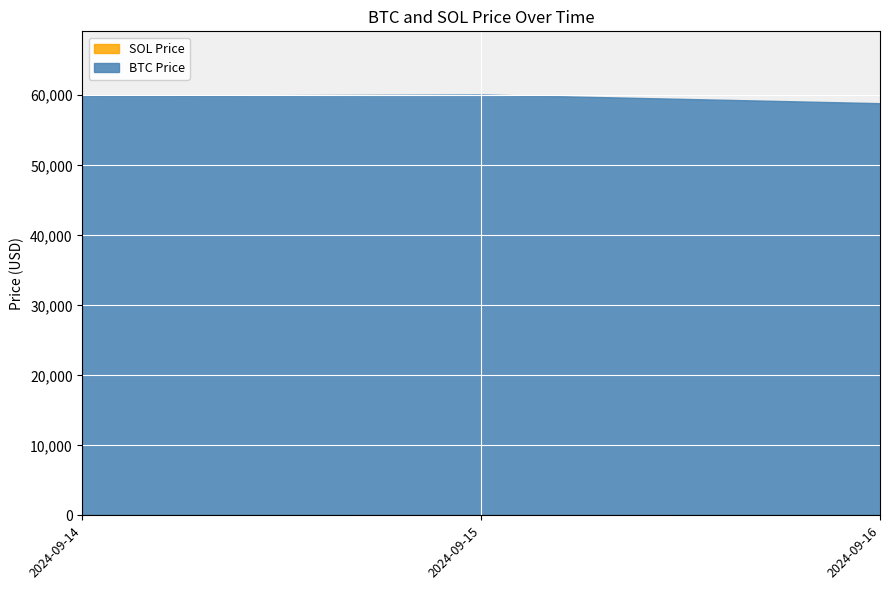

Reading left to right, transcribe all the data shown in this chart.

BTC Price: 2024-09-14=59782.8	2024-09-15=59981.8	2024-09-16=58743.1
SOL Price: 2024-09-14=137.1	2024-09-15=135.2	2024-09-16=132.1